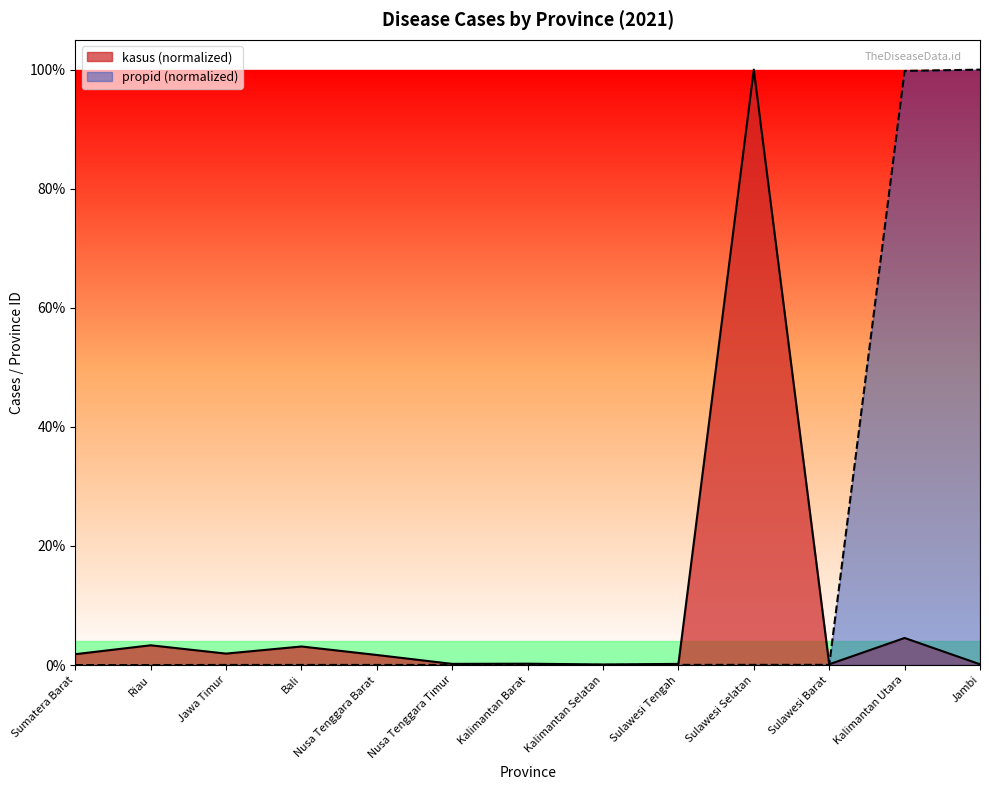

Rank the series by their average value, from lowest to highest.

kasus (normalized), propid (normalized)